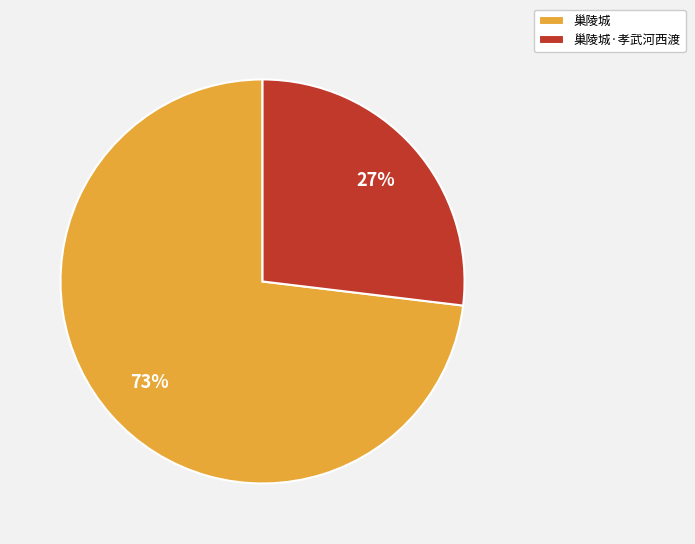

What percentage is the 巢陵城 slice, to the nearest percent?

73%